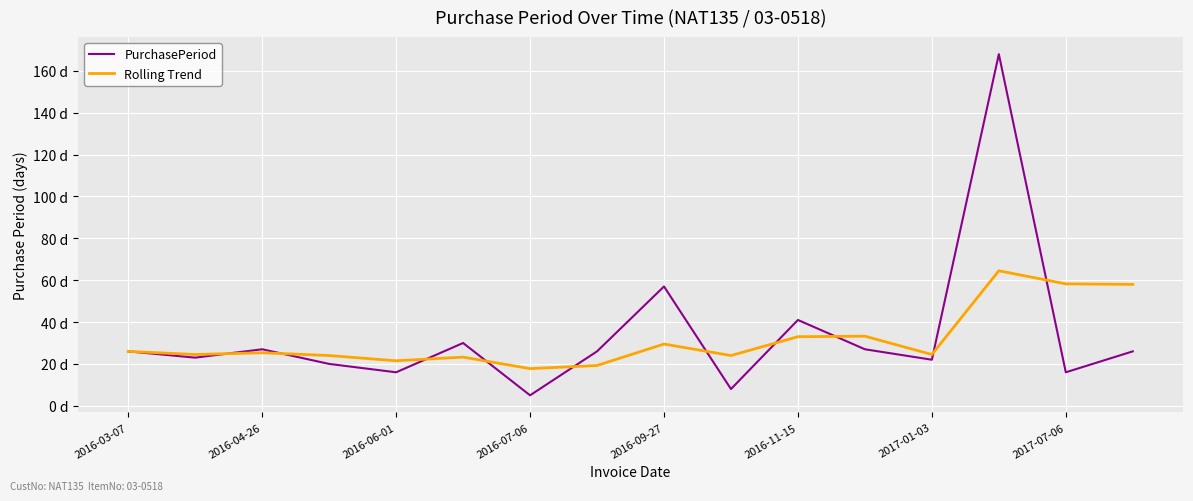

Rank the categories by Rolling Trend value from highest to lowest.

13, 14, 15, 11, 10, 8, 2016-03-07, 2016-06-01, 2016-04-26, 12, 2016-07-06, 9, 2016-11-15, 2016-09-27, 2017-07-06, 2017-01-03